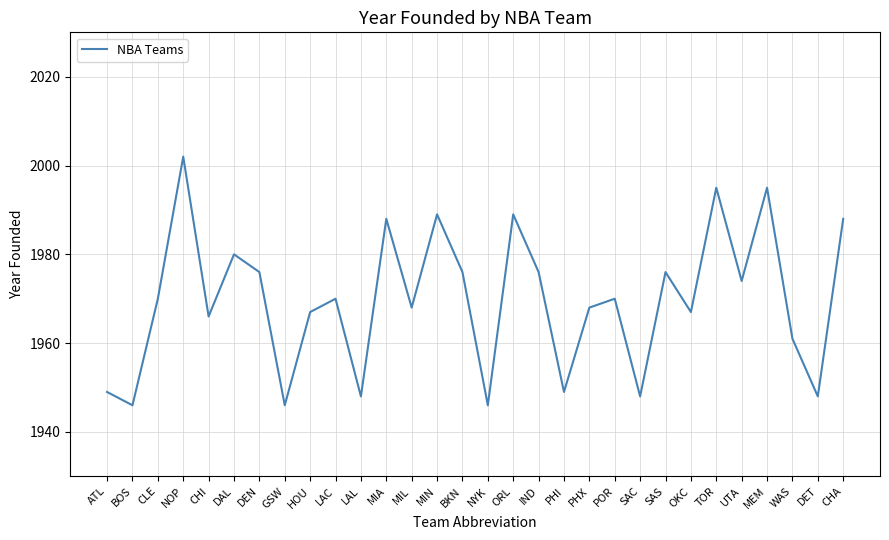

What is the difference between the maximum and minimum values?

56